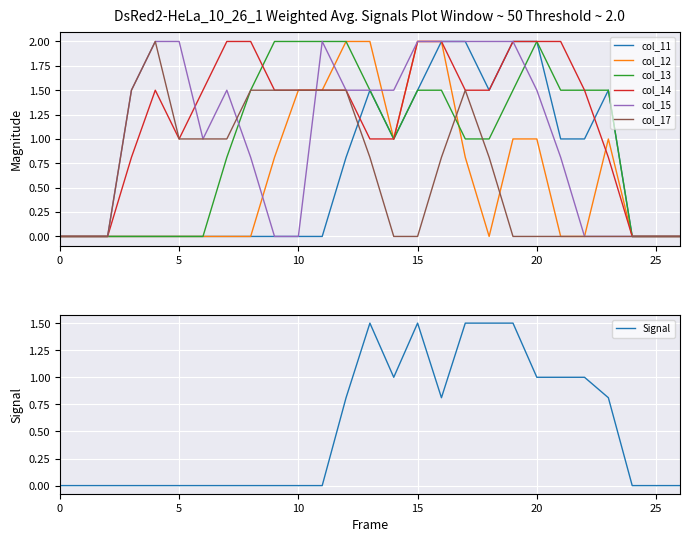

What is the value of the col_13 point at the 20th from the left?

1.5